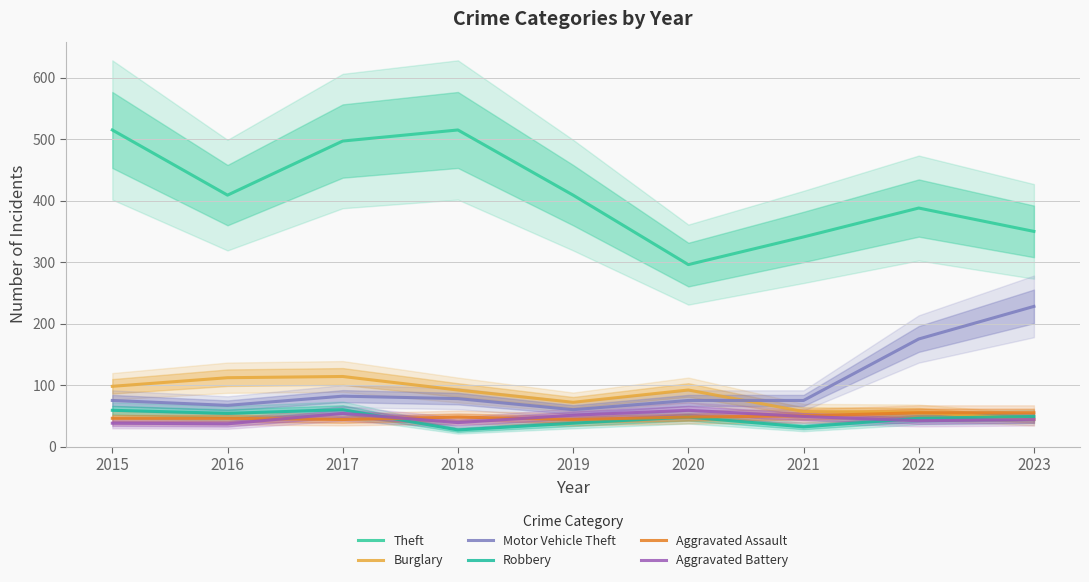

Where is the first local maximum for Aggravated Assault?

2018